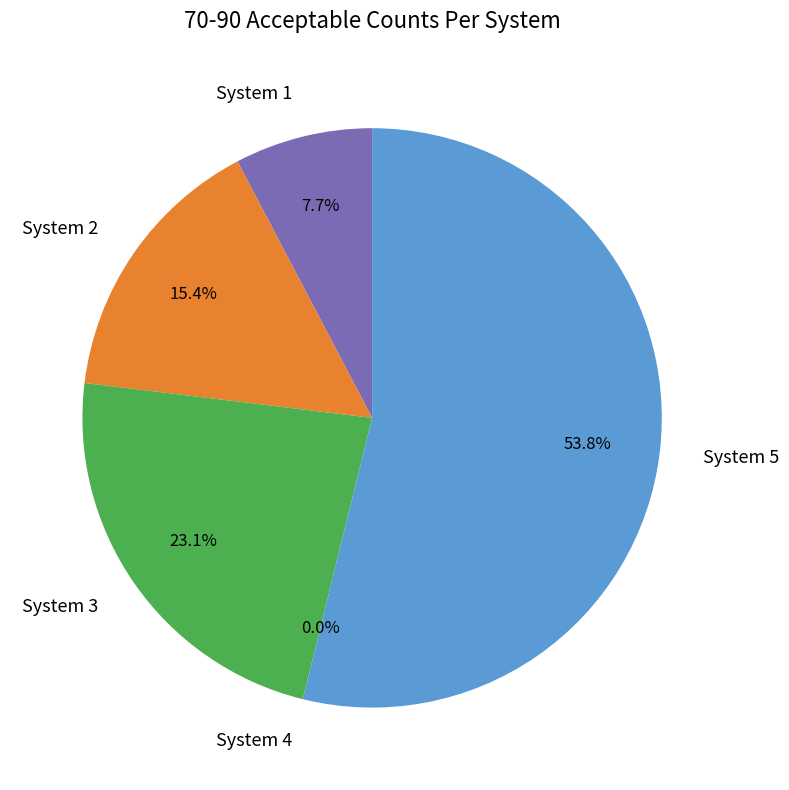

How many segments does this pie chart have?

5